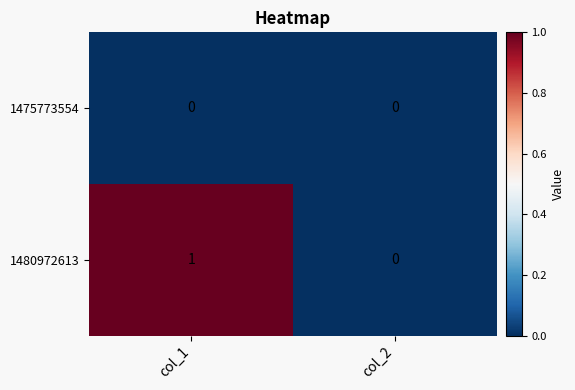

At which category is the sum across all series the highest?

col_1